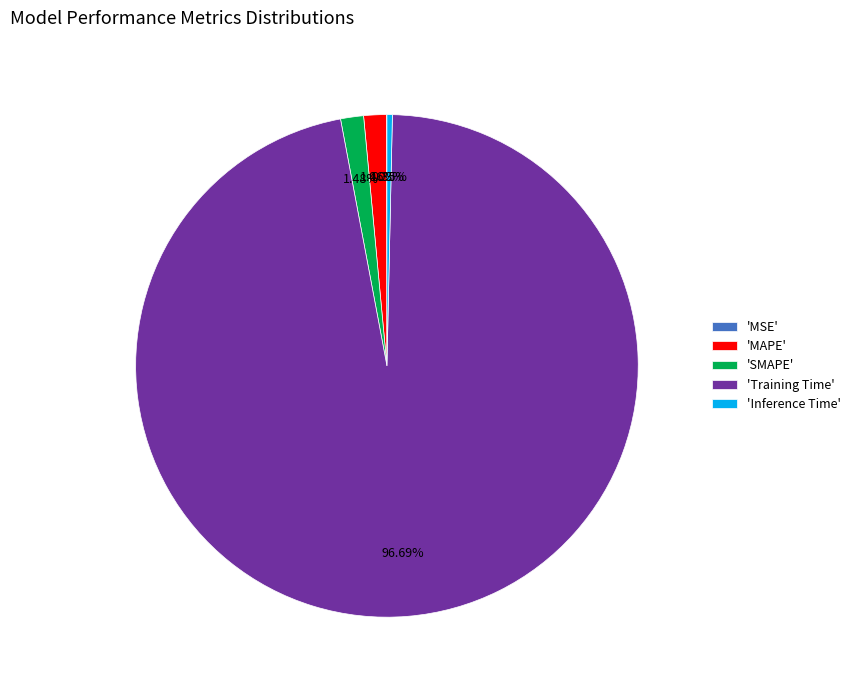

To the nearest percent, what is the difference between the largest and smallest slice percentages?

97%